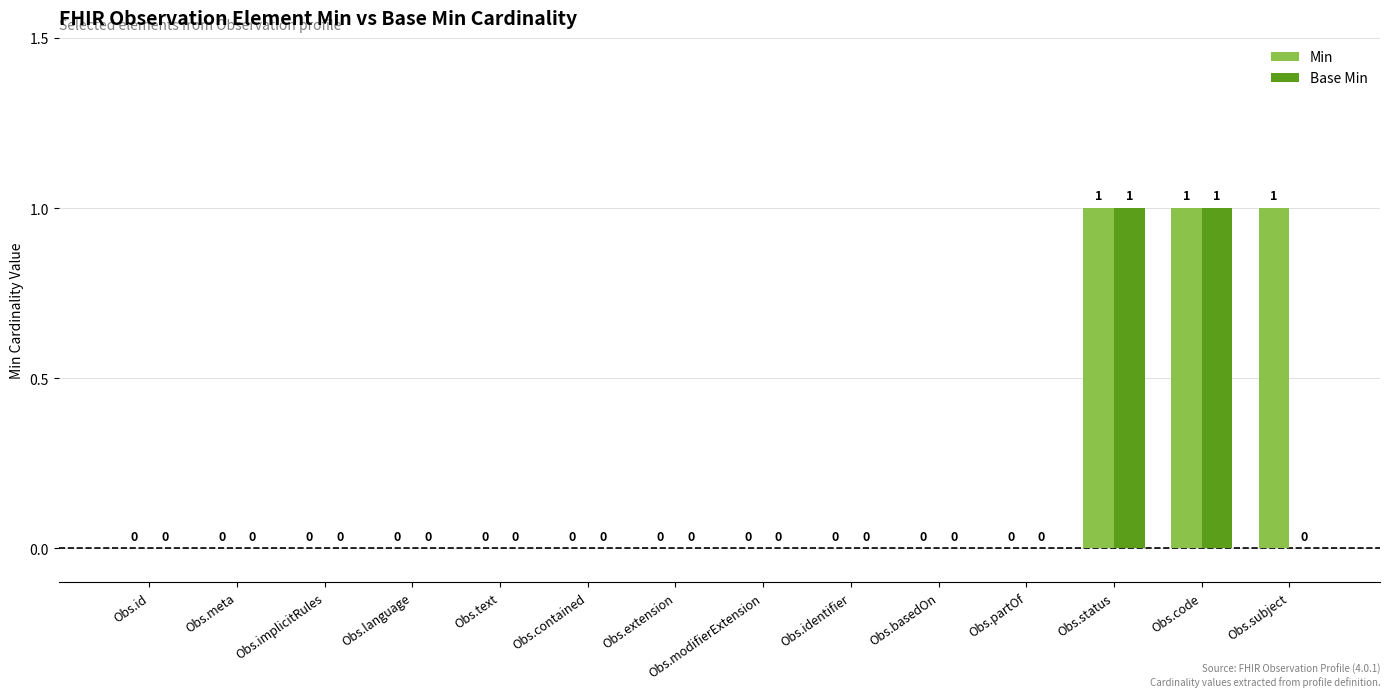

How many Min values are between 0 and 1?

14